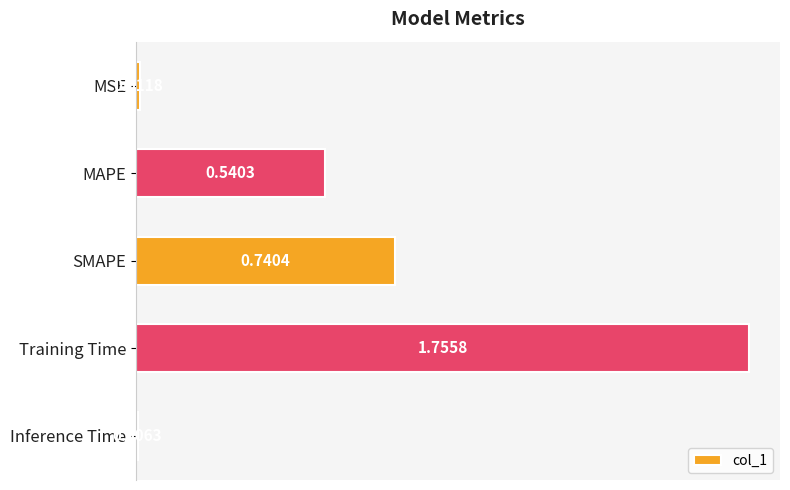

Rank the categories by value from highest to lowest.

Training Time, SMAPE, MAPE, MSE, Inference Time